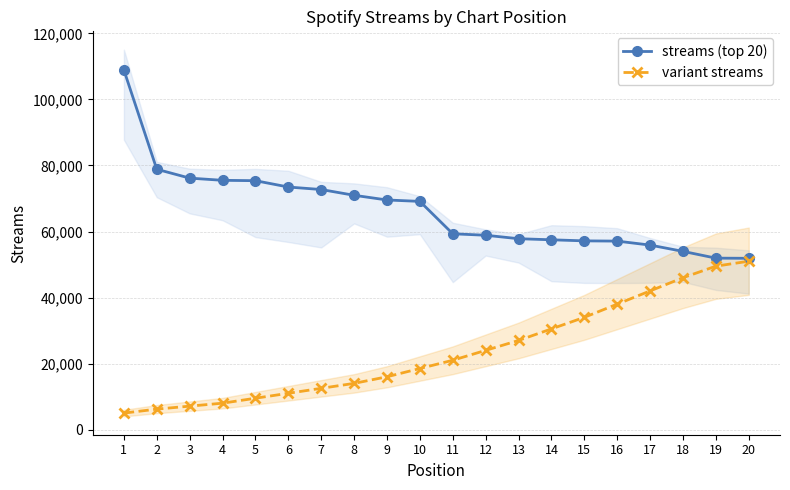

What is the difference between the maximum and minimum values in the variant streams series?

46000